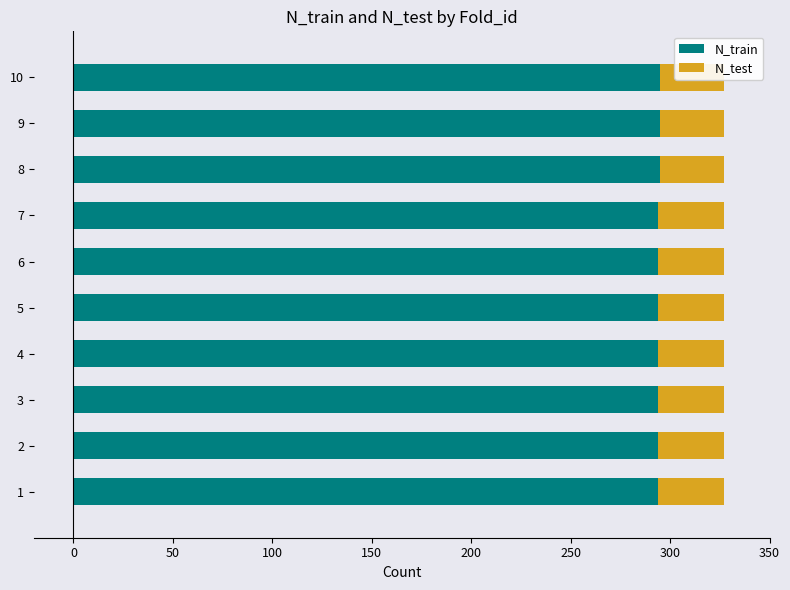

Read the N_train value at 1.

294